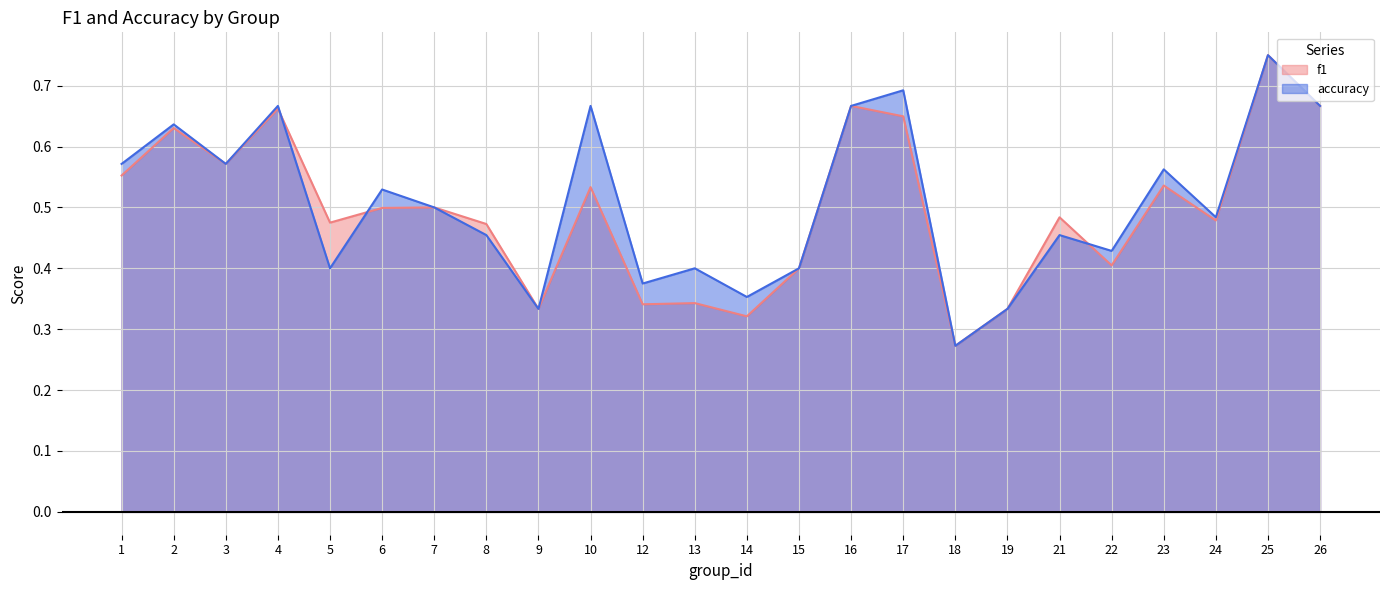

What is the difference between the second highest and minimum values in the accuracy series?

0.4